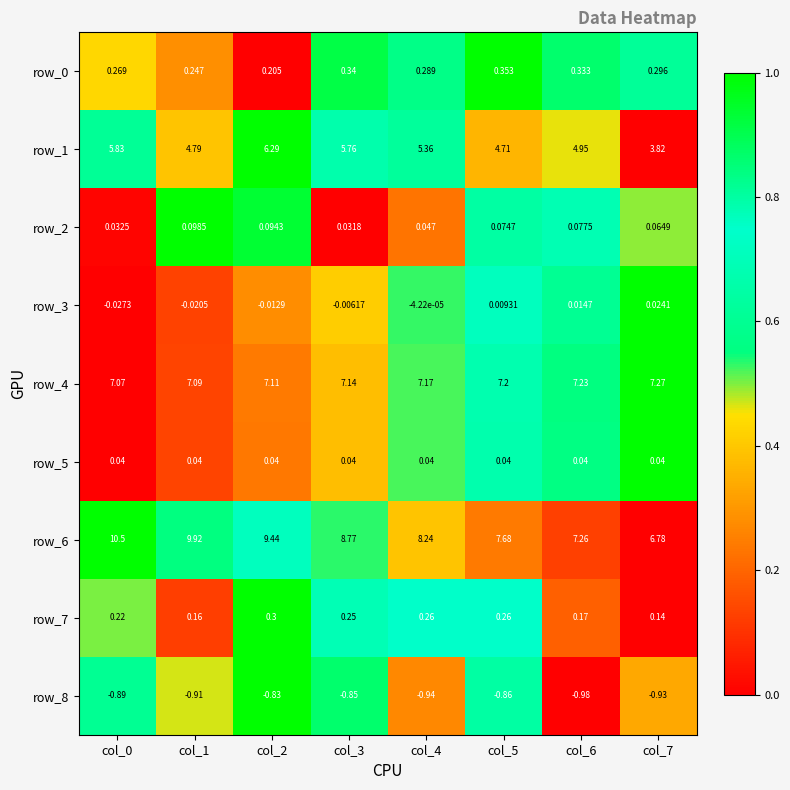

The row_4 series shows 0.8 at col_4. True or false?

False